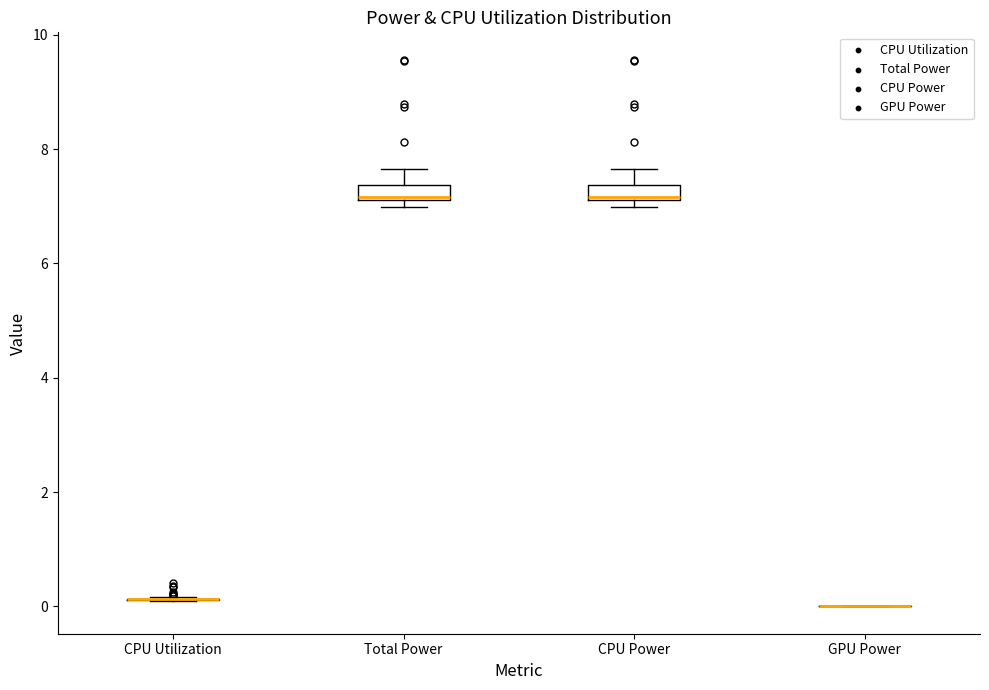

Where is the upper edge of the box for CPU Power on the y-axis? The values are not printed on the chart, so give them approximately, as read against the axis.

7.4